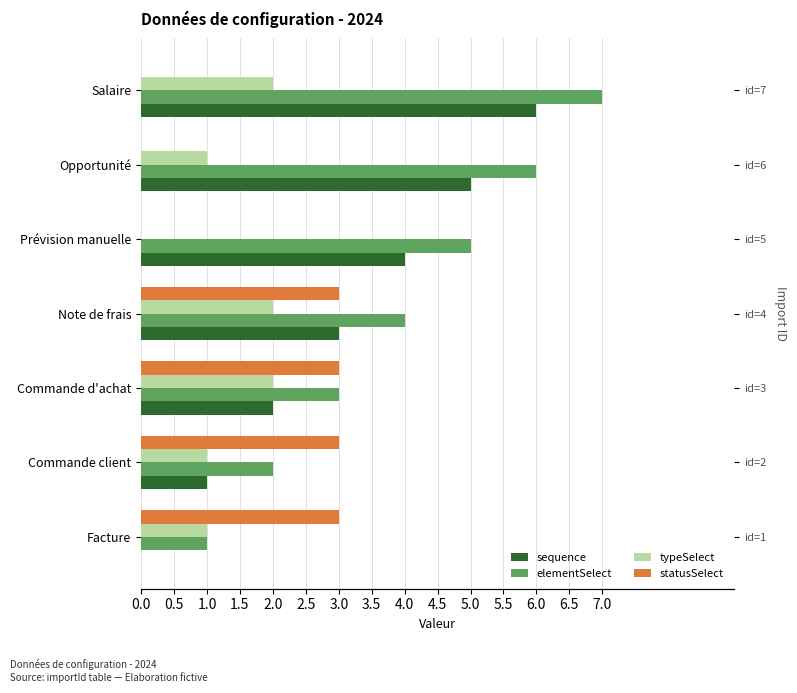

How many bars are there in each group?

4